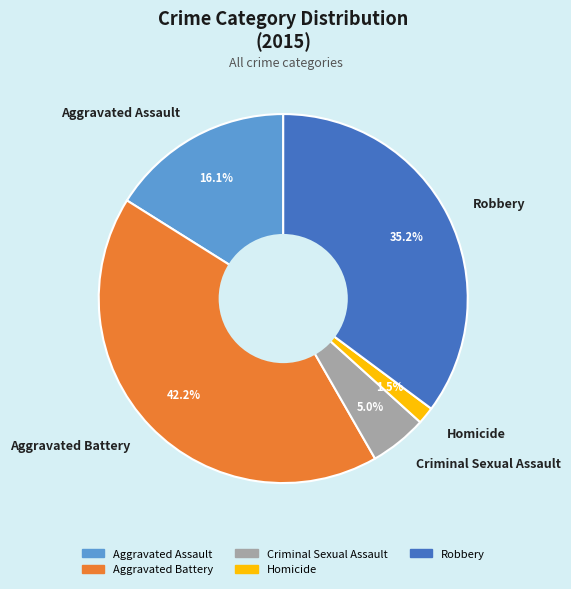

What percentage is NOT represented by Homicide?

98.5%